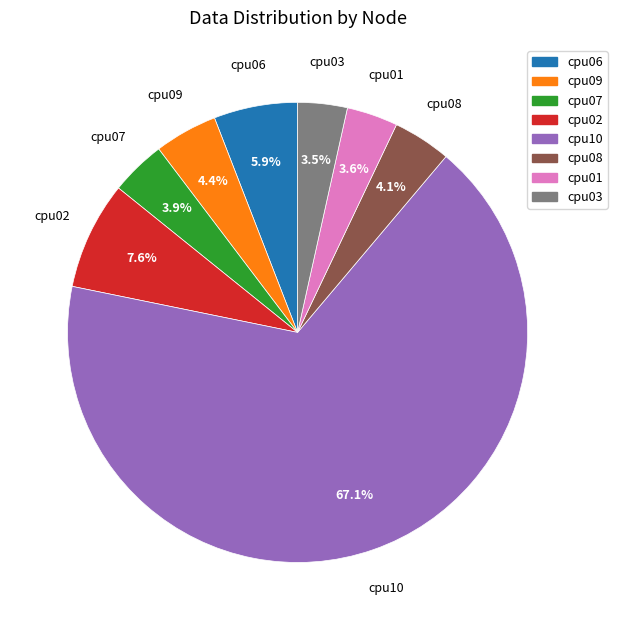

What percentage do cpu01 and cpu09 together represent?

8.0%